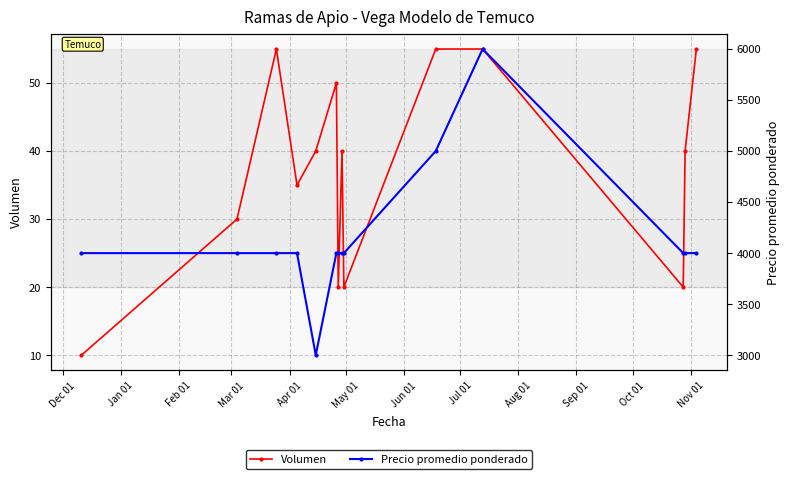

What is the average value of the Precio promedio ponderado series?

4143